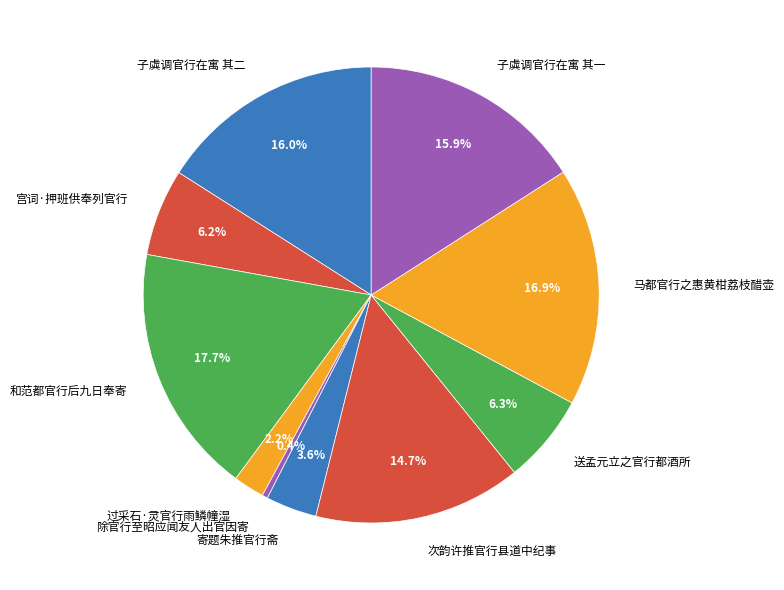

Is the sum of 宫词·押班供奉列官行 and 送孟元立之官行都酒所 greater than half?

No